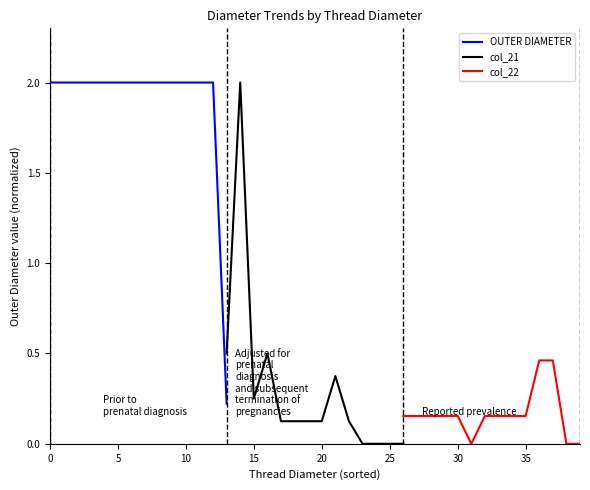

Count the number of categories in the chart.

14